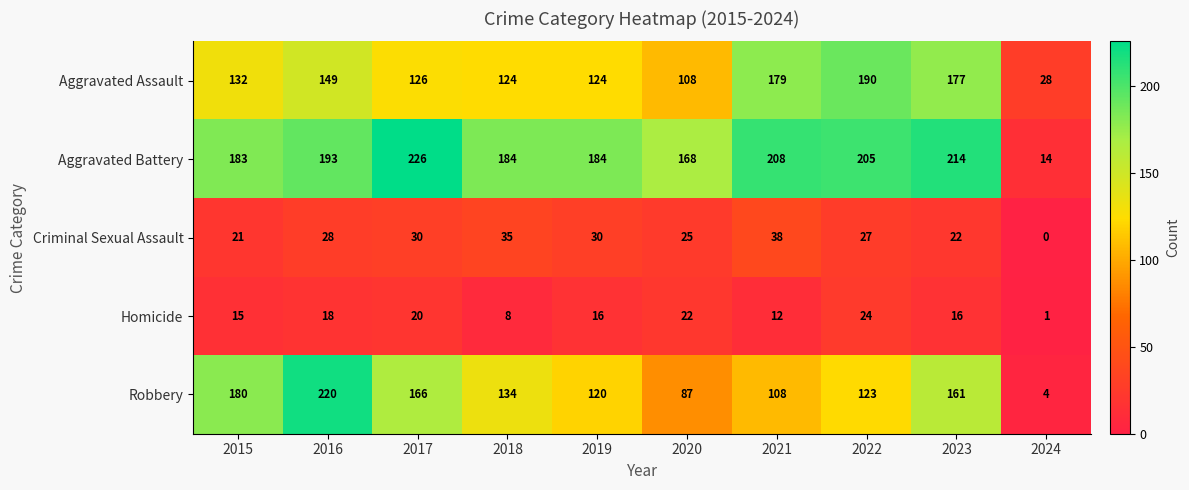

What is the greatest value displayed?

226